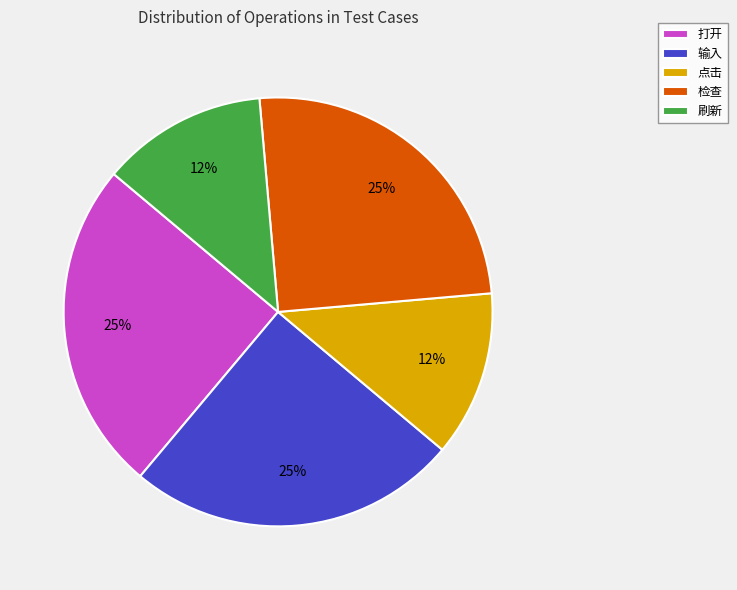

Approximately how many times larger is the value at 刷新 compared to 打开?

0.5